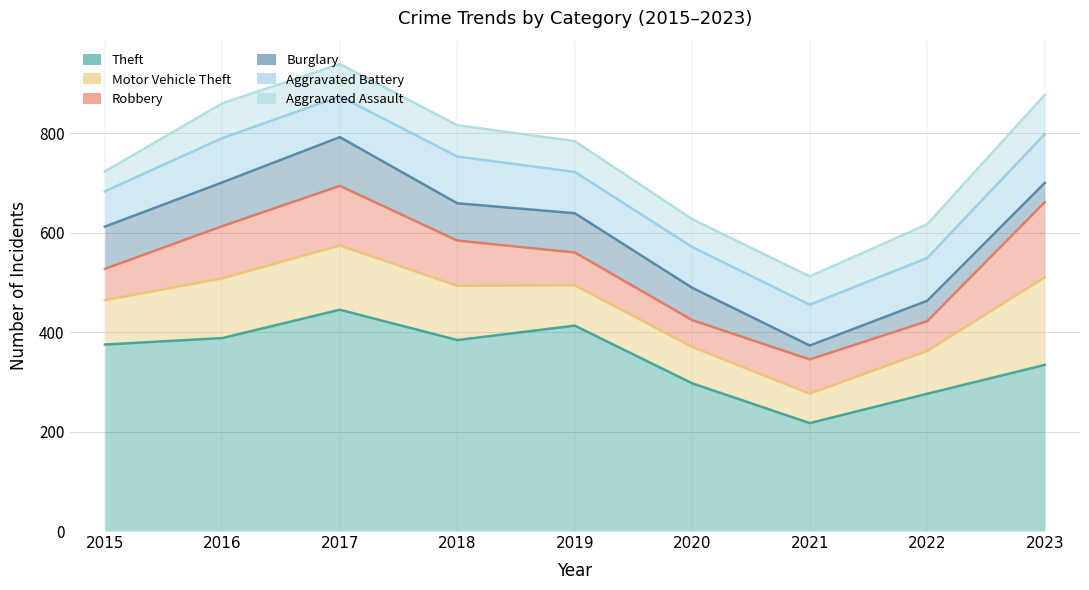

How many data points does each series have?

9